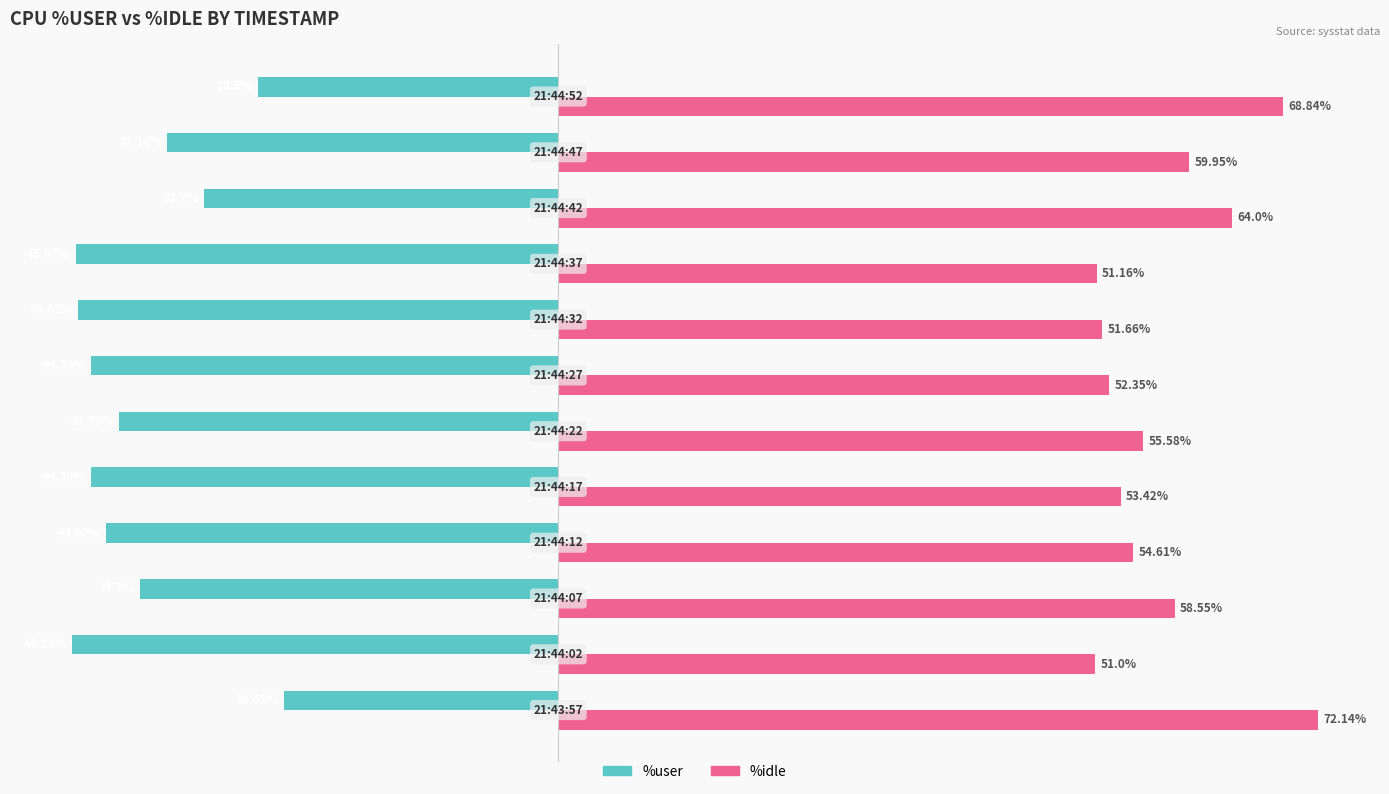

List the series in order of their peak value, lowest first.

%user, %idle